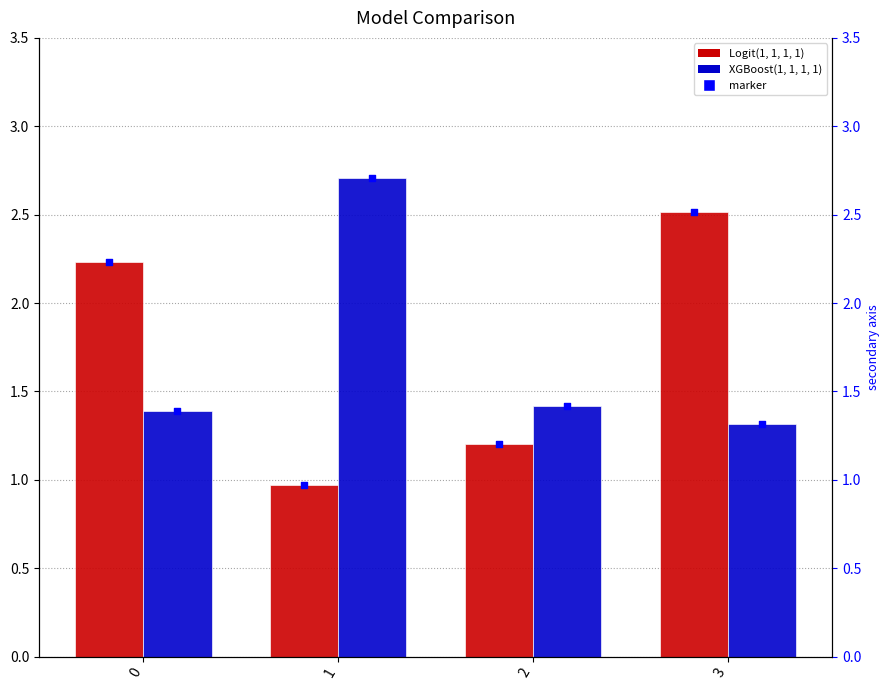

Which series reaches the maximum Y coordinate?

XGBoost(1, 1, 1, 1)